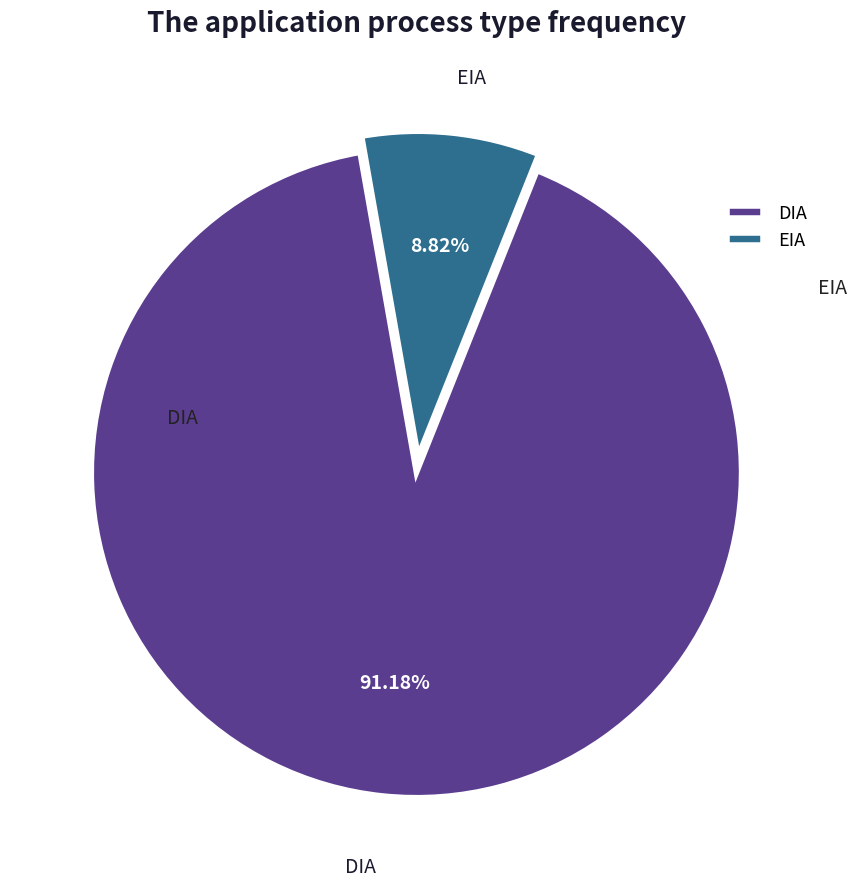

The DIA slice represents 91% of the pie. True or false?

True